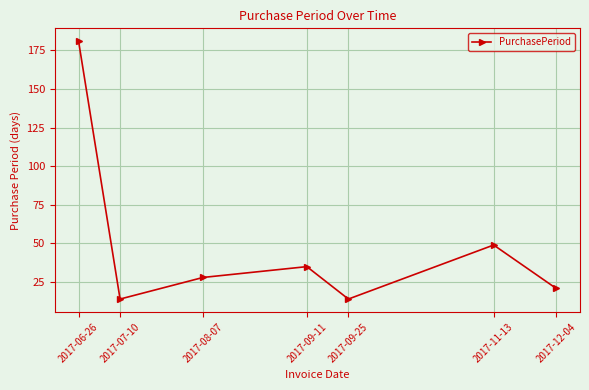

Between 2017-12-04 and 2017-06-26, which is larger?

2017-06-26